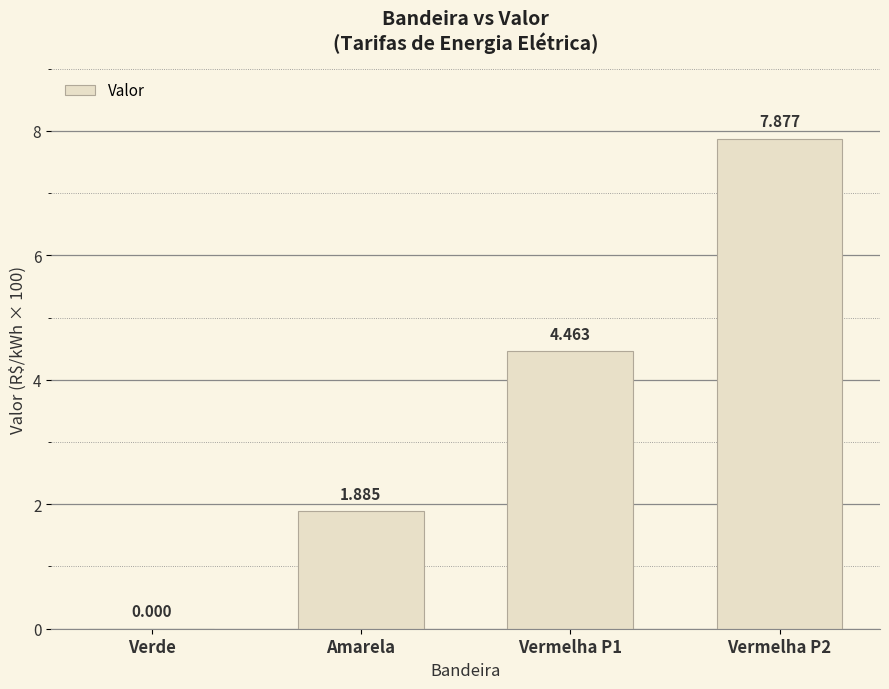

Are the bars horizontal?

No